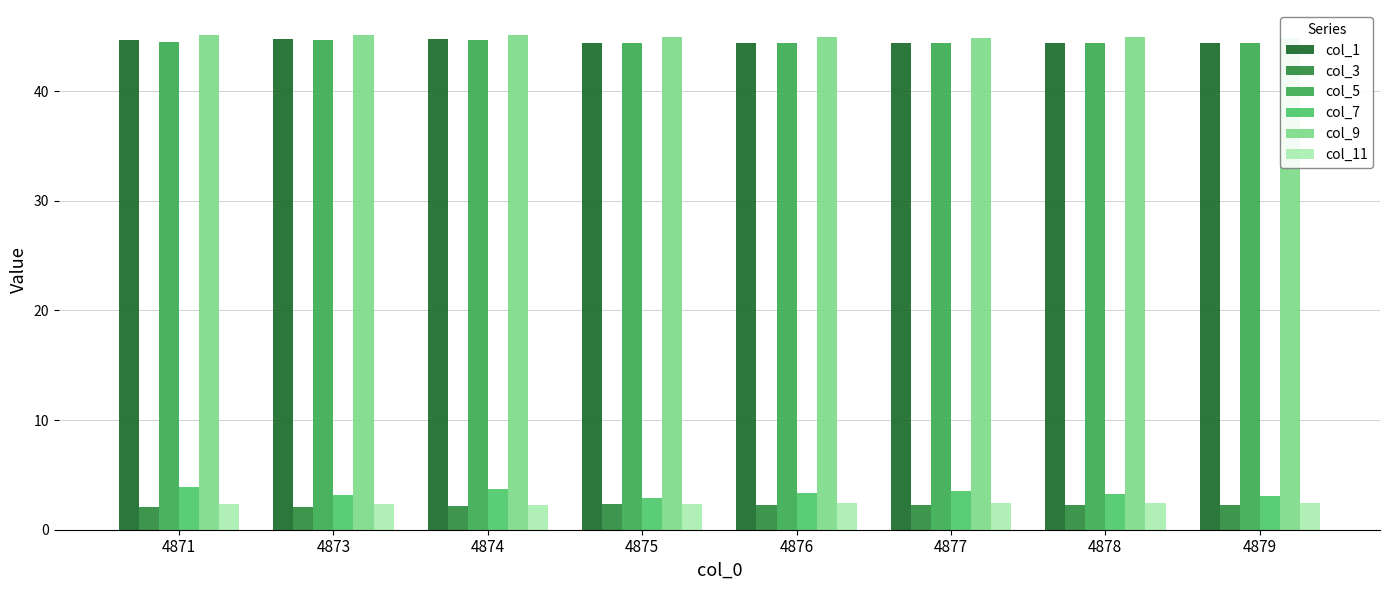

What is the spread (max minus min) of values at 4879?

42.6